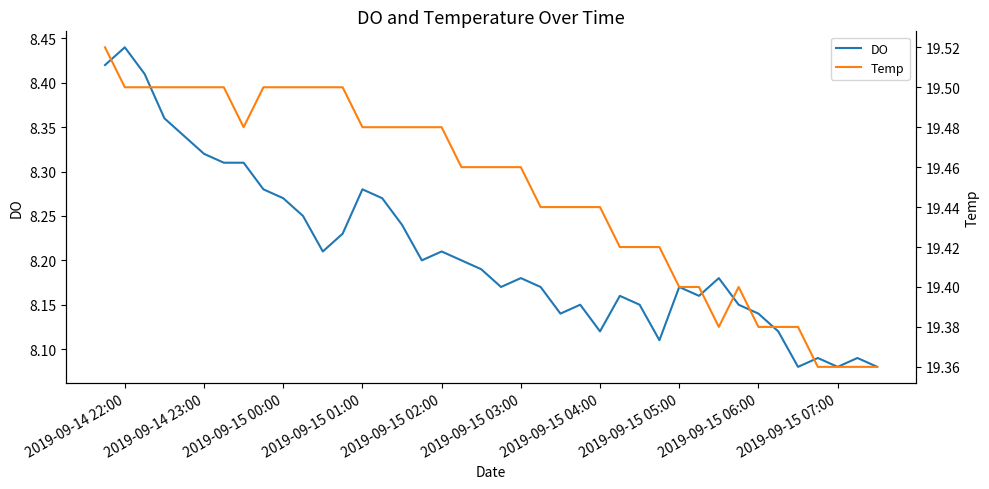

True or false: DO and Temp intersect in this chart.

False